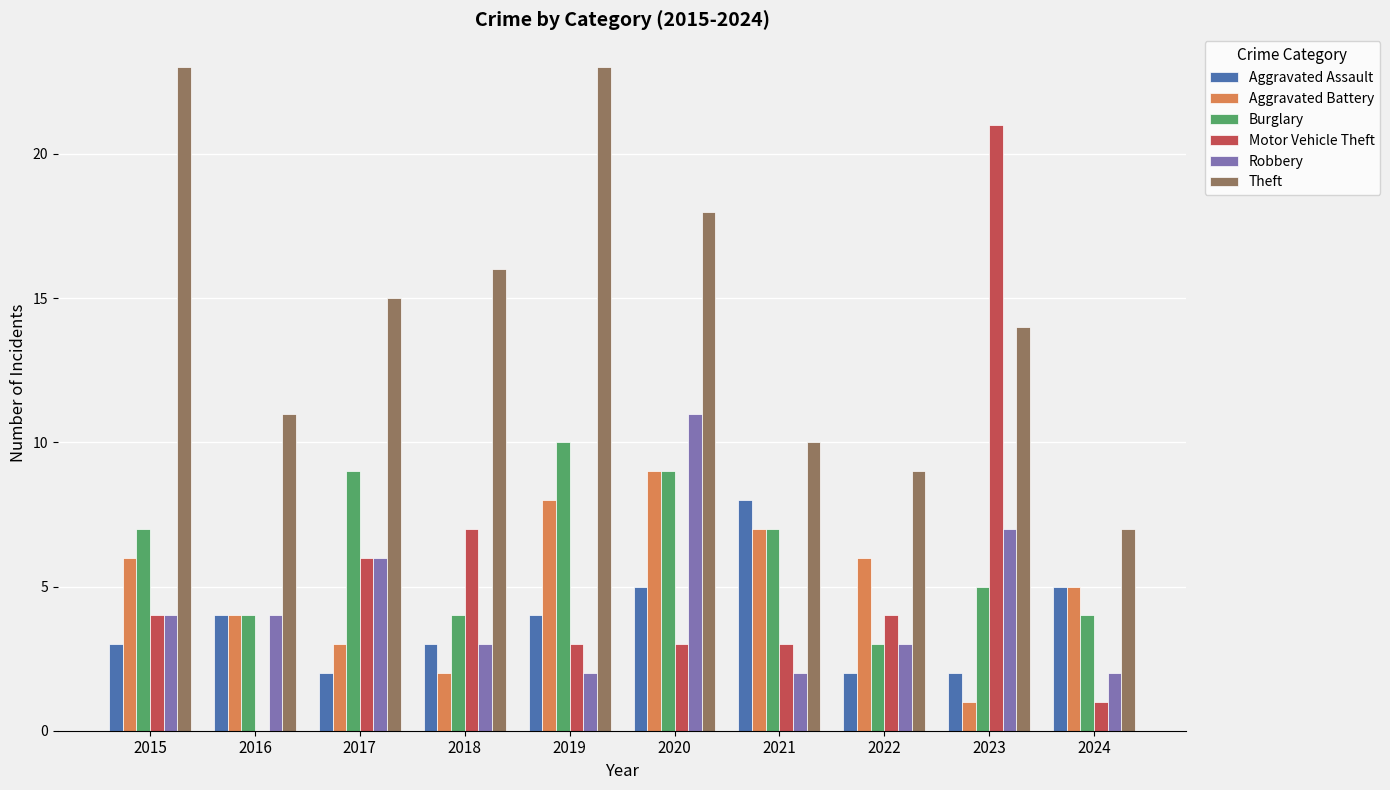

What is the maximum value shown in the chart?

23